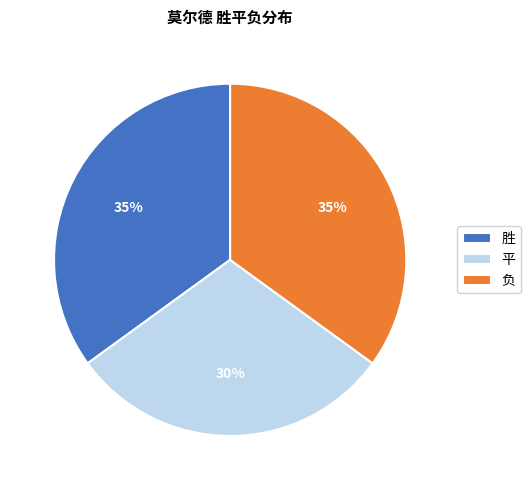

To the nearest percent, what percentage of the pie is 负?

35%